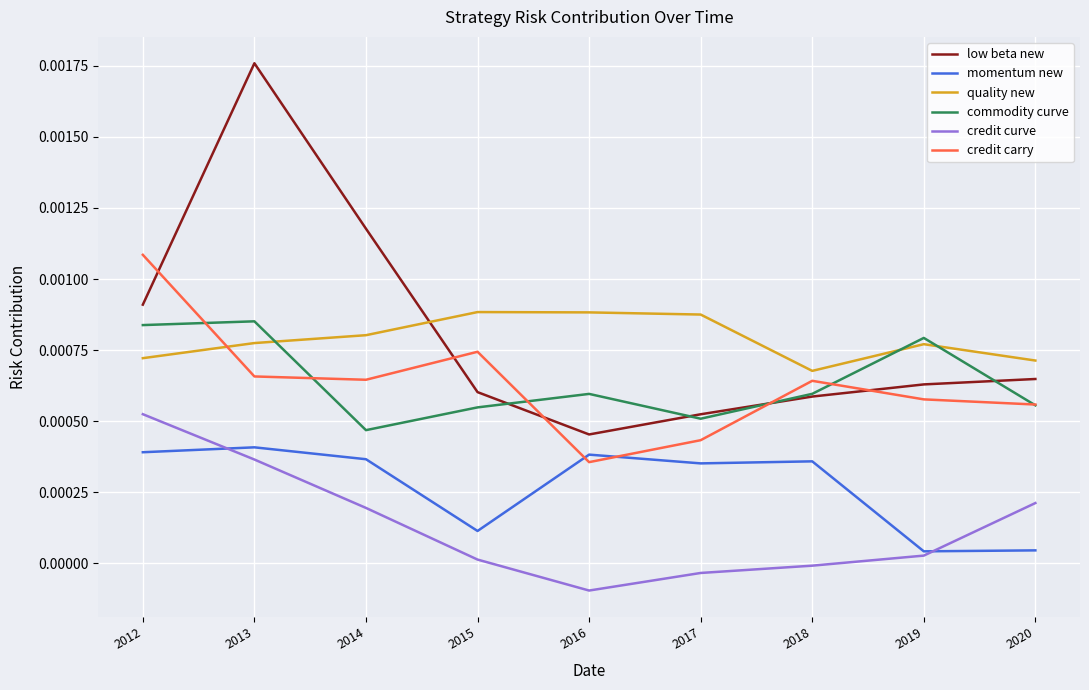

At how many categories does at least one series exceed 0?

9